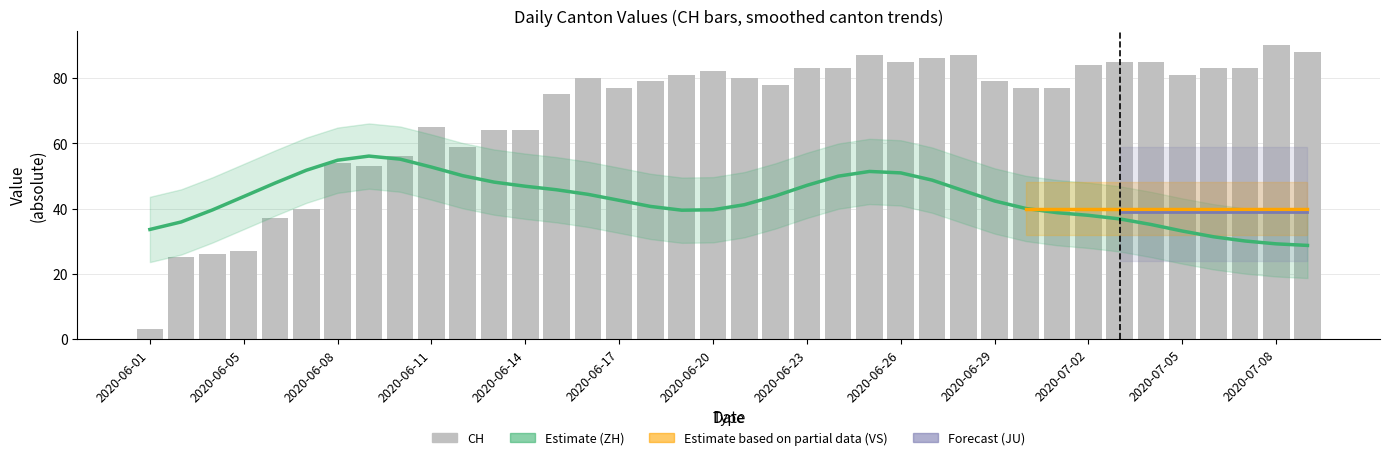

Are the bars grouped side by side (vs. stacked)?

Yes